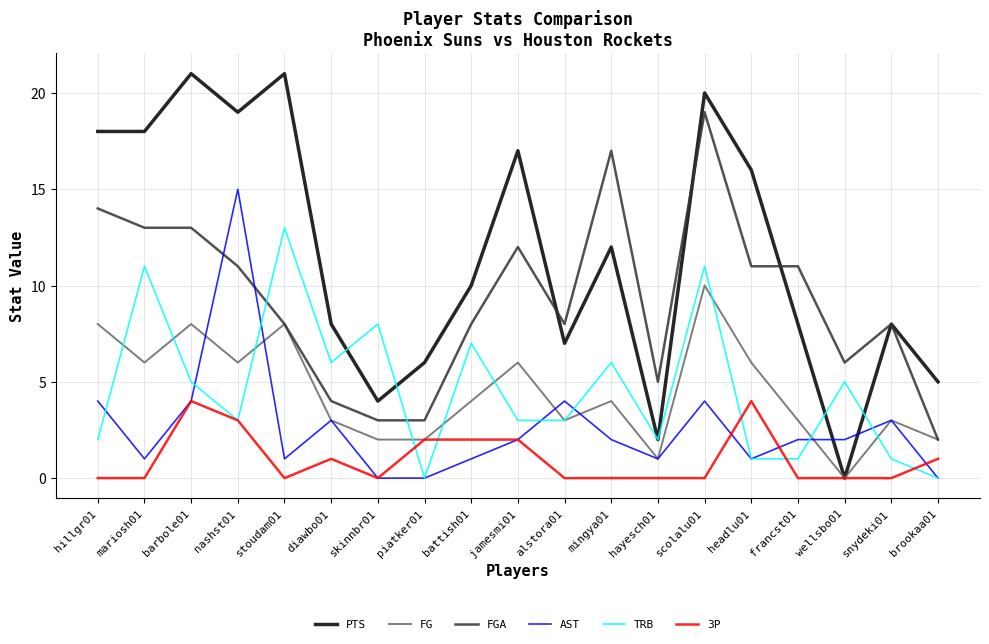

True or false: 3P has a value of 4 at barbole01.

True